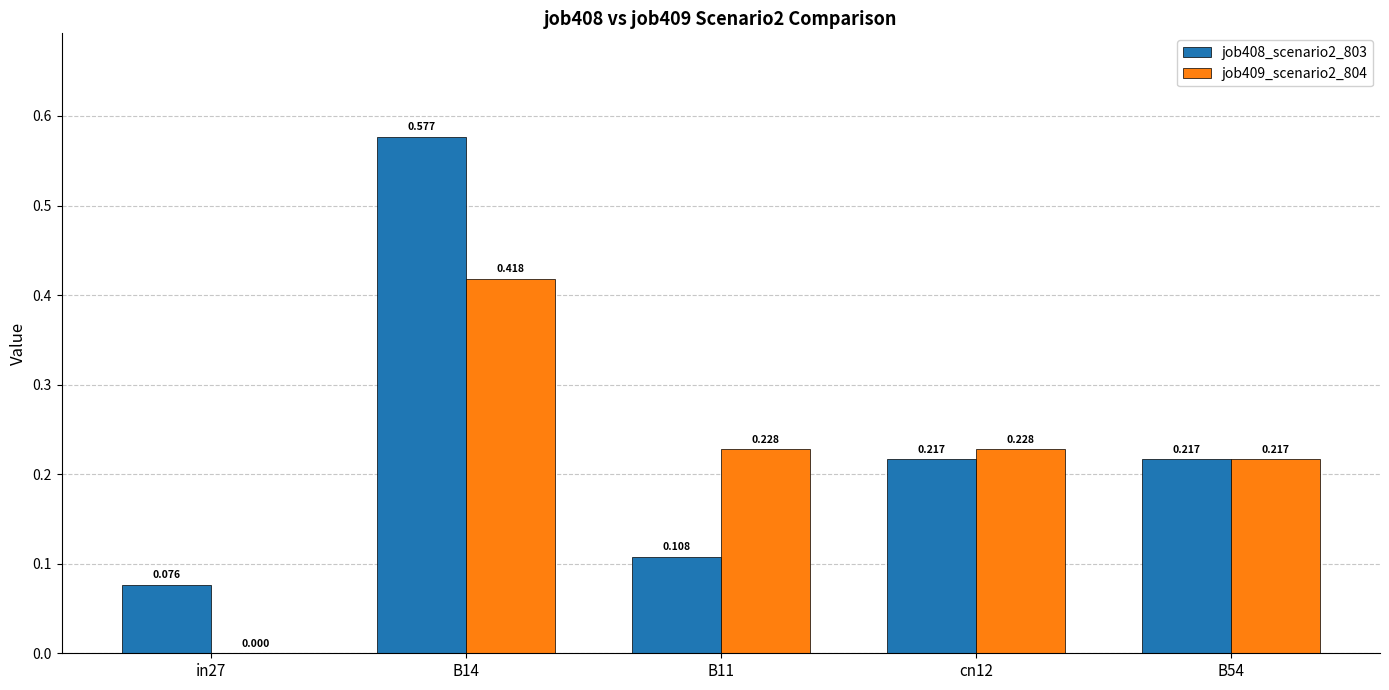

Count the number of categories in the chart.

5